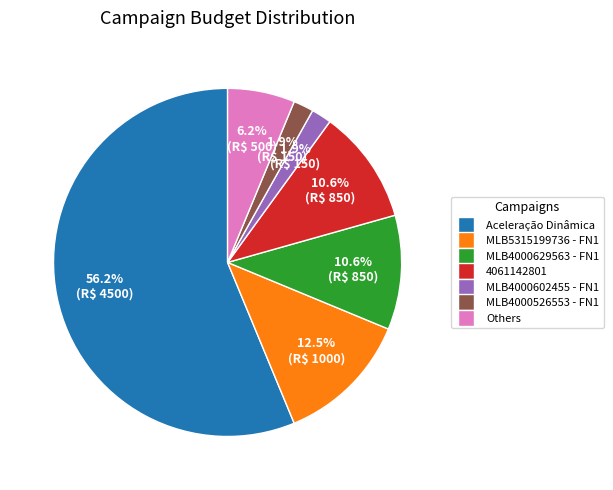

Does any single category account for the majority?

Yes